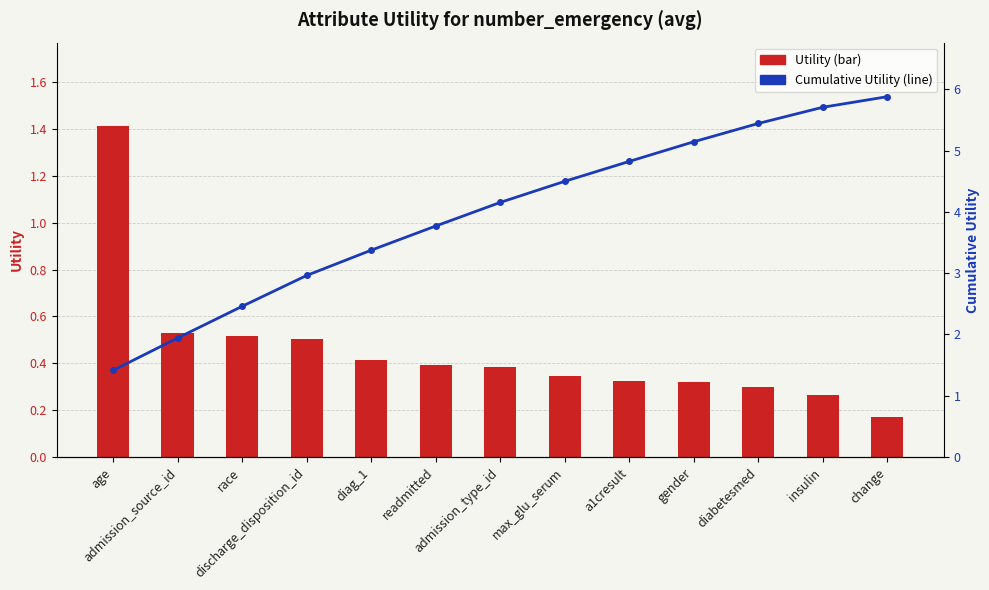

The value of Cumulative Utility (line) at discharge_disposition_id is 3.0. True or false?

True